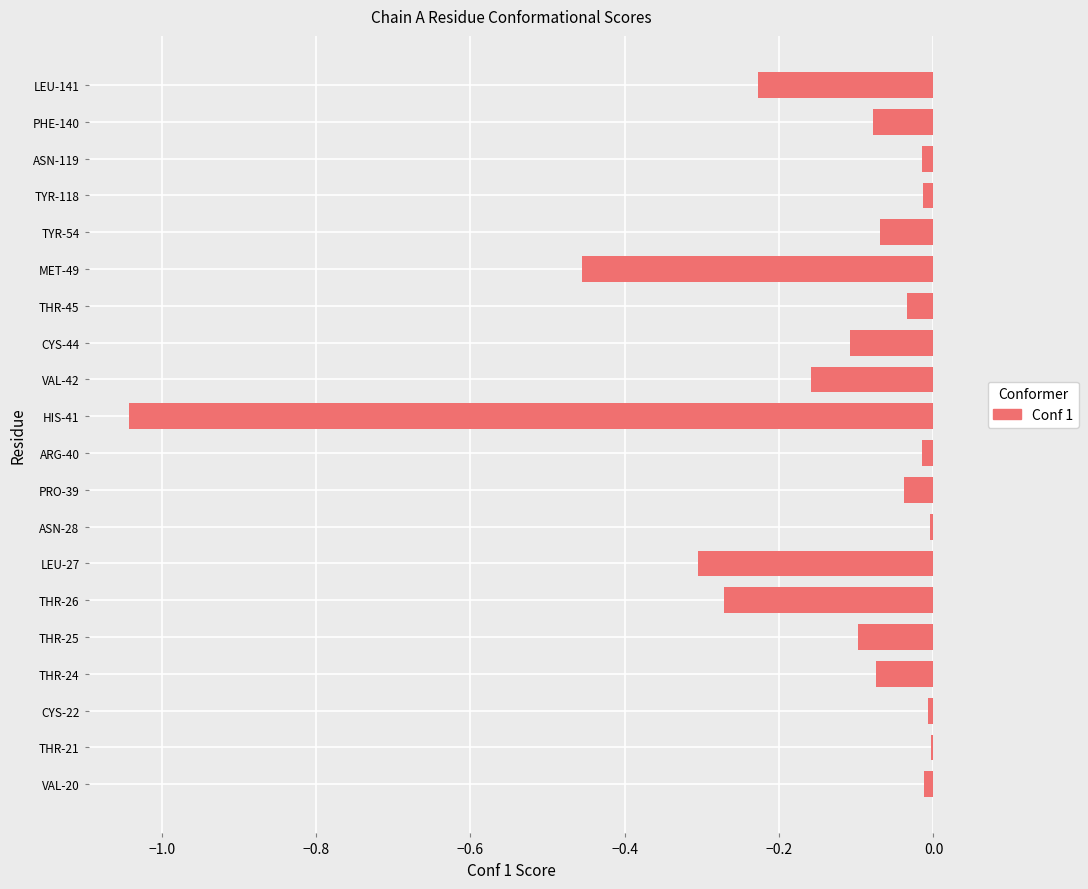

What is the sum of all values?

-3.0